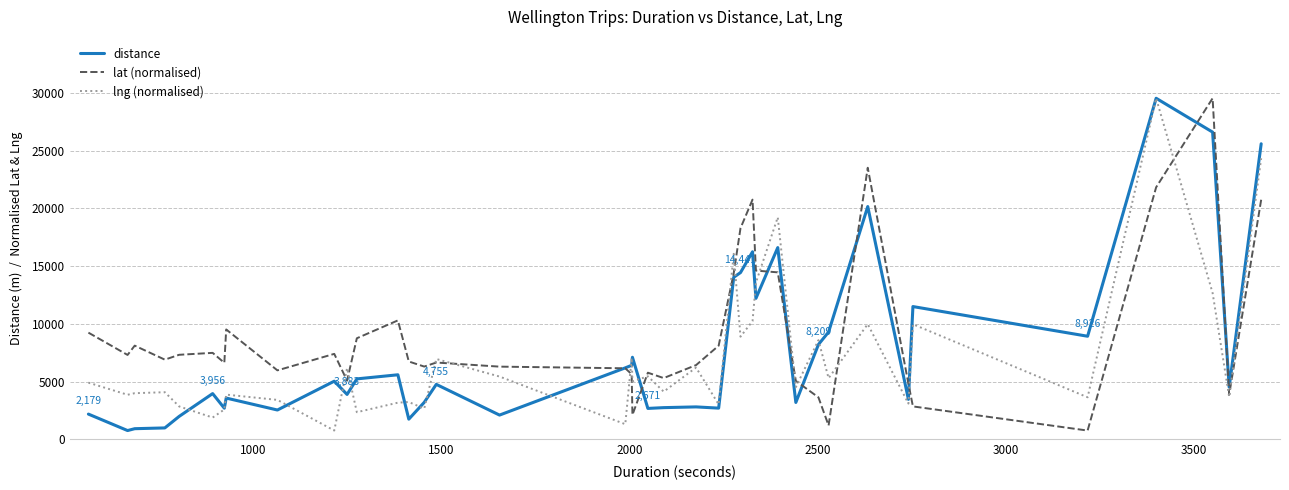

Which series has the largest total across all categories?

lat (normalised)